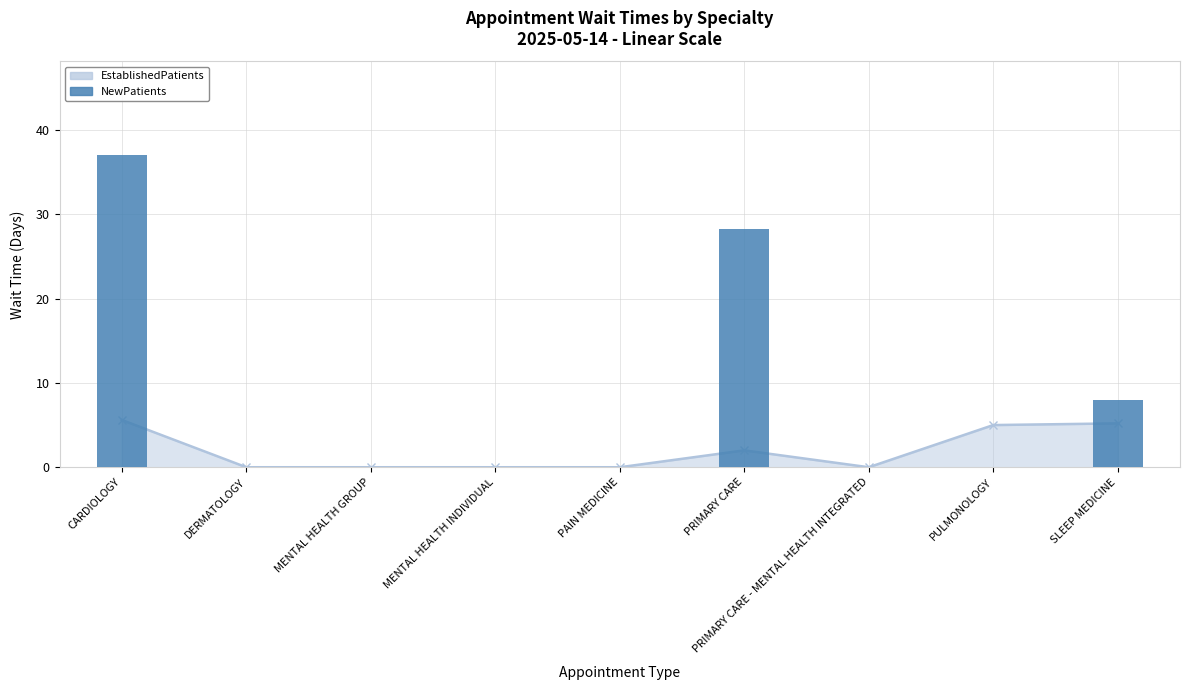

At which label is the value closest to 18?

SLEEP MEDICINE